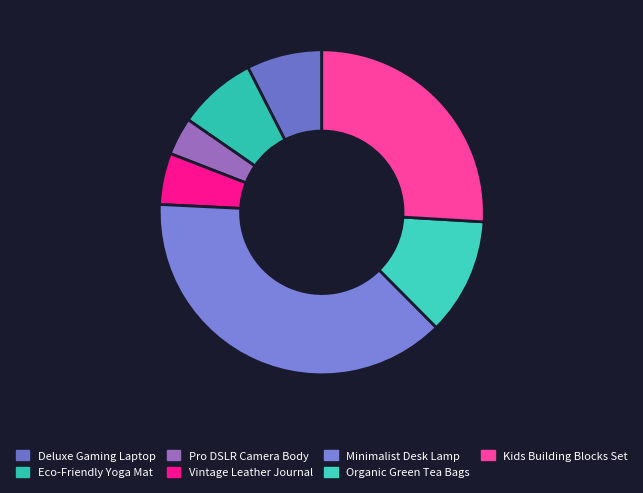

Does Vintage Leather Journal represent more than half of the total?

No